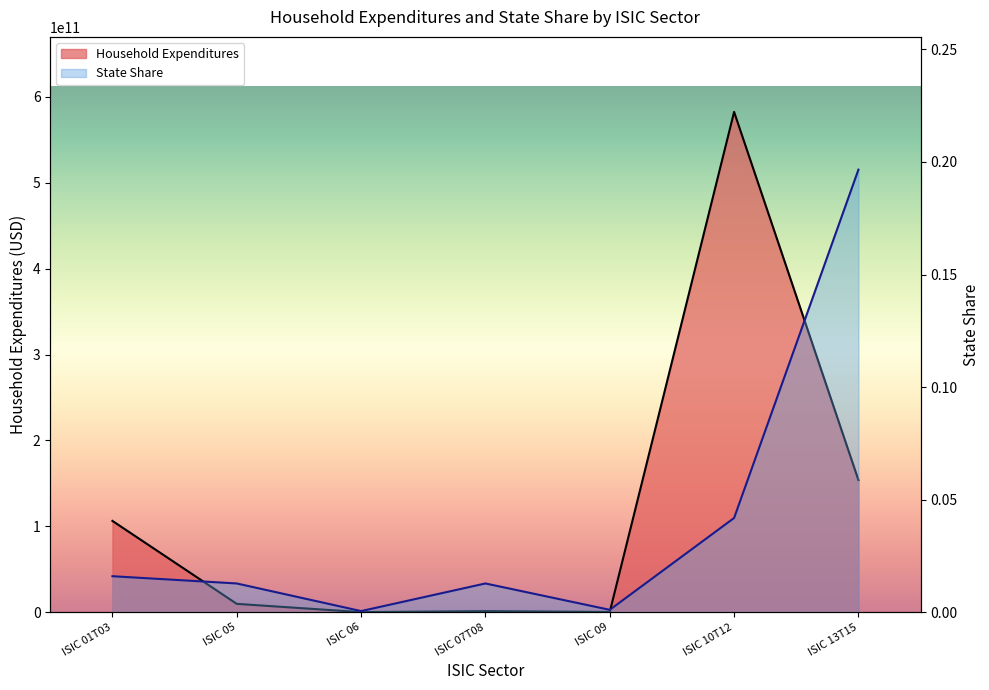

What is the difference between the Household Expenditures values at ISIC 01T03 and ISIC 13T15?

47521871132.5